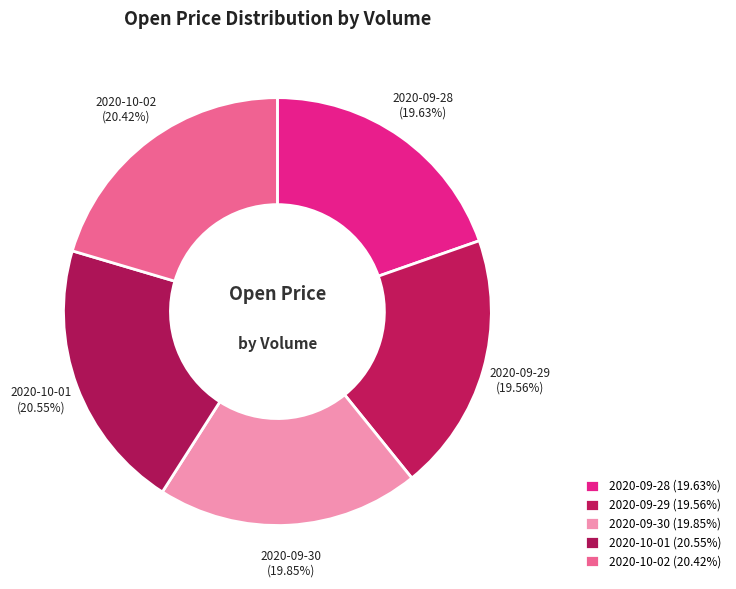

Does 2020-10-01 represent more than half of the total?

No